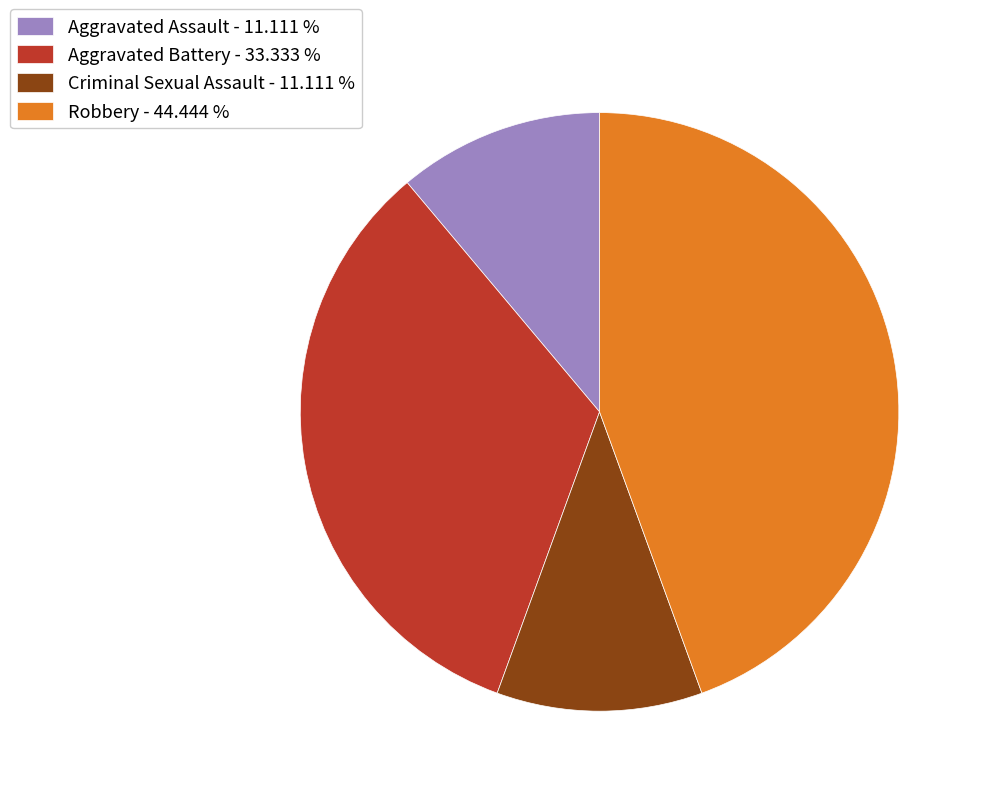

Does any single category account for the majority?

No